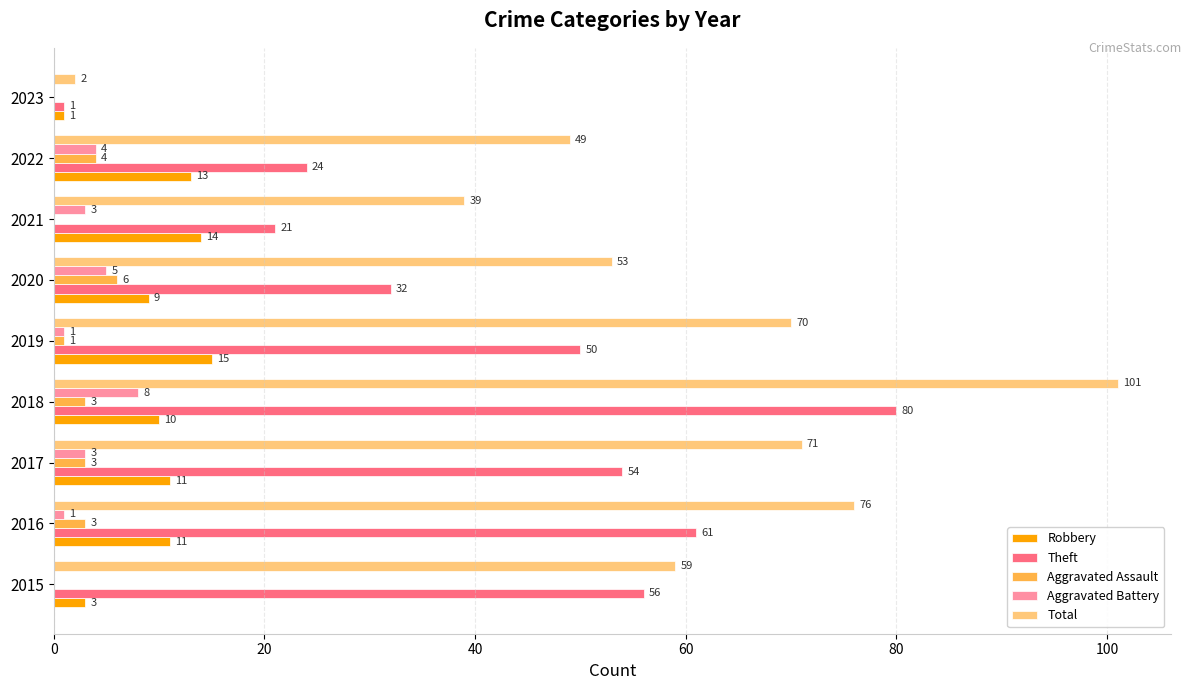

Is it true that Theft equals 80 at 2018?

True